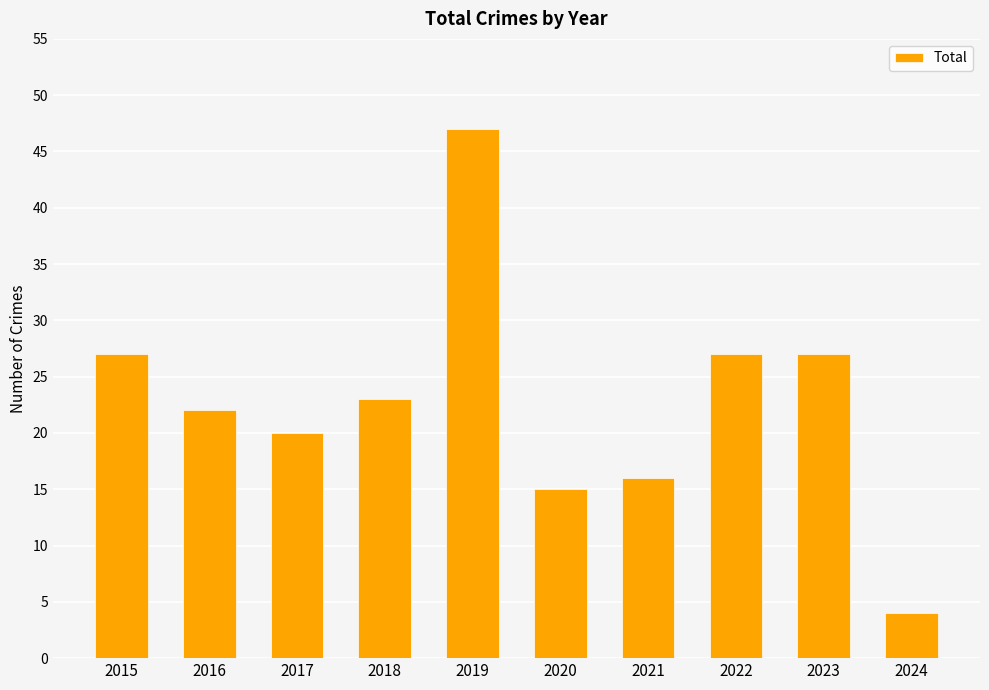

The chart shows a value of 18 at 2019. True or false?

False